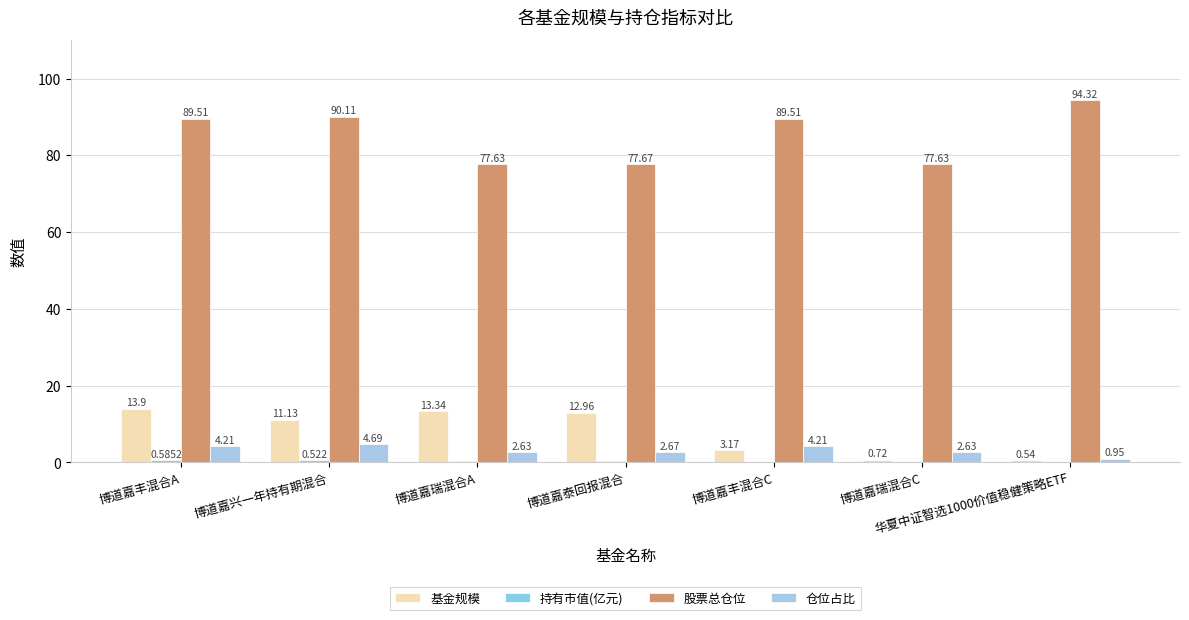

Reading left to right, transcribe all the data shown in this chart.

基金规模: 13.9	11.1	13.3	13.0	3.2	0.7	0.5
持有市值(亿元): 0.6	0.5	0.4	0.3	0.1	0.0	0.0
股票总仓位: 89.5	90.1	77.6	77.7	89.5	77.6	94.3
仓位占比: 4.2	4.7	2.6	2.7	4.2	2.6	0.9